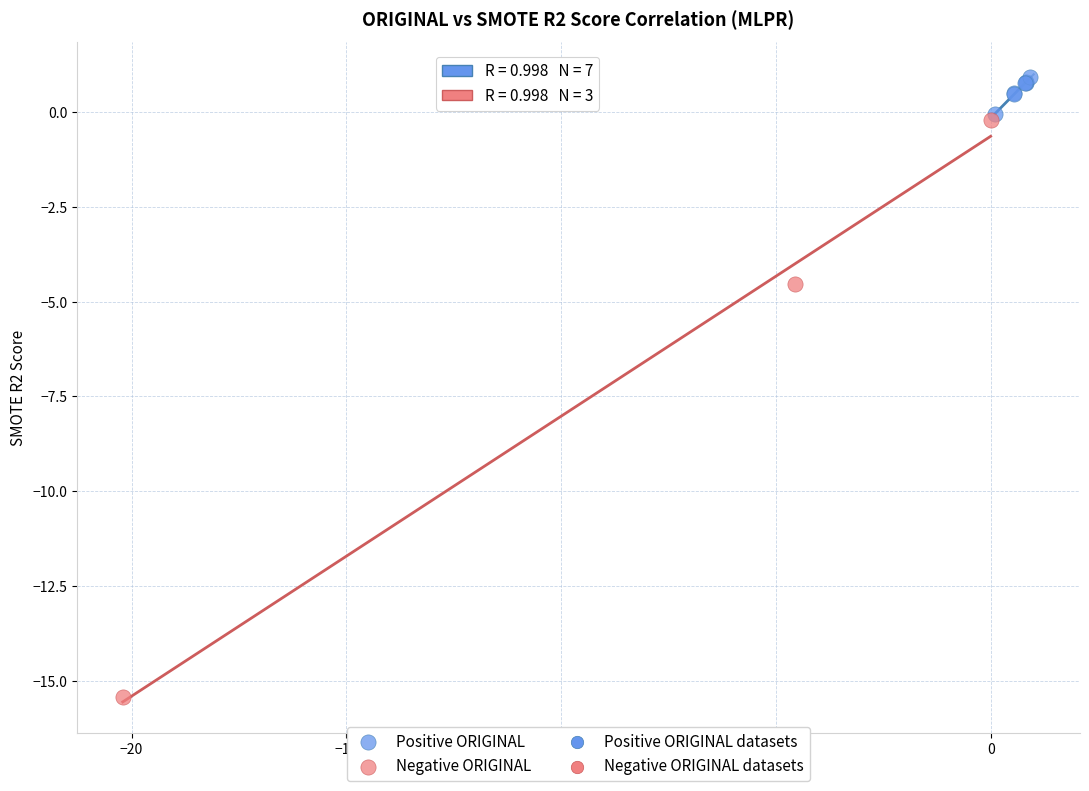

Which series reaches the maximum Y coordinate?

Positive ORIGINAL